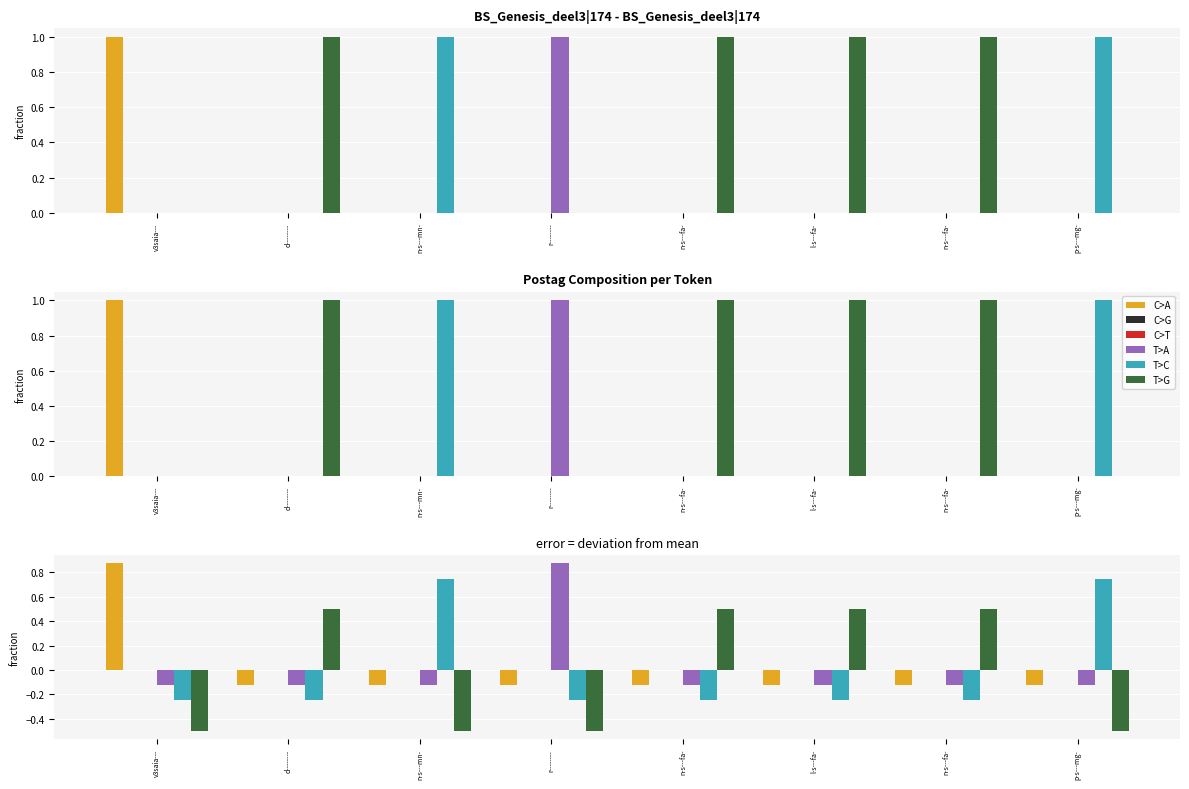

At how many categories does at least one series exceed 0?

8